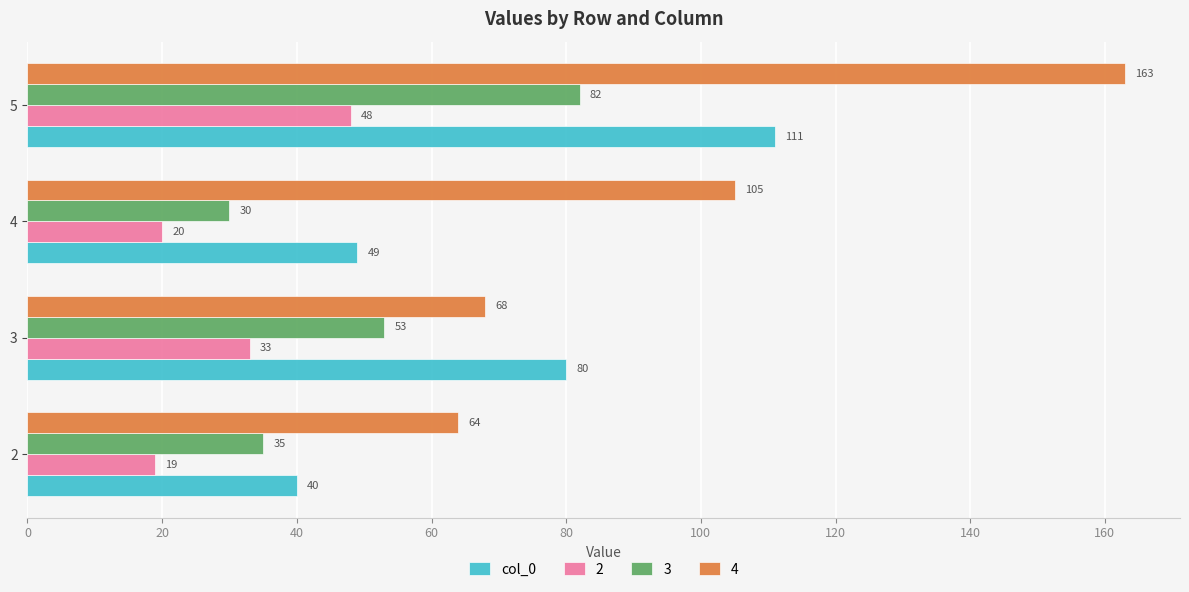

What is the difference between the 4 values at 4 and 5?

58